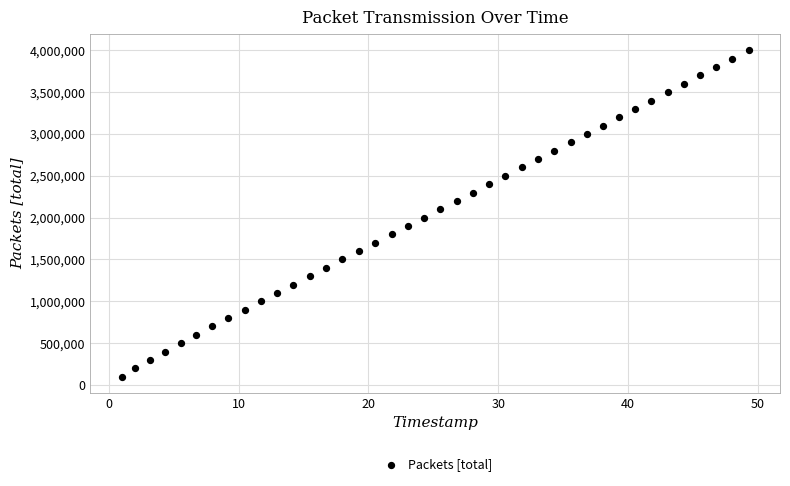

What is the range of Y values (max minus min)?

3900000